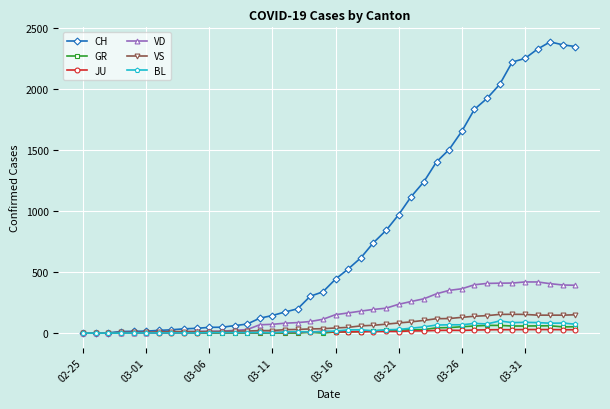

What is the value of the VS point at the 15th from the left?

20